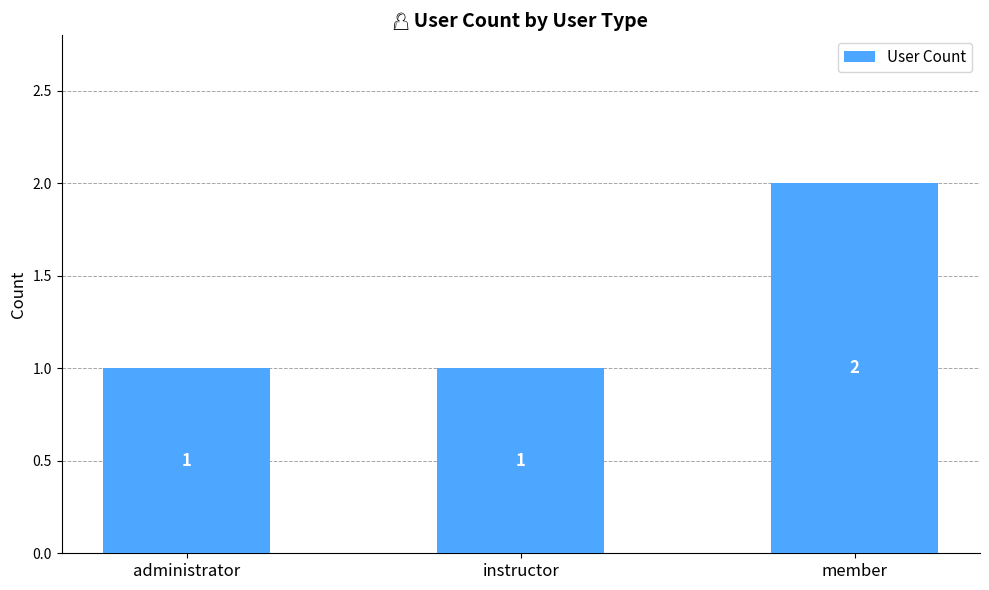

Reading right to left, what are all the values shown in this chart?

2	1	1